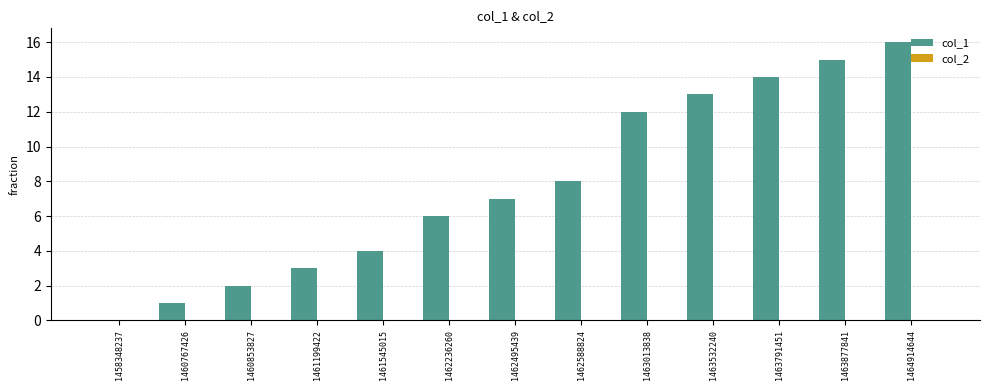

Which label corresponds to the largest value in the chart?

1464914644